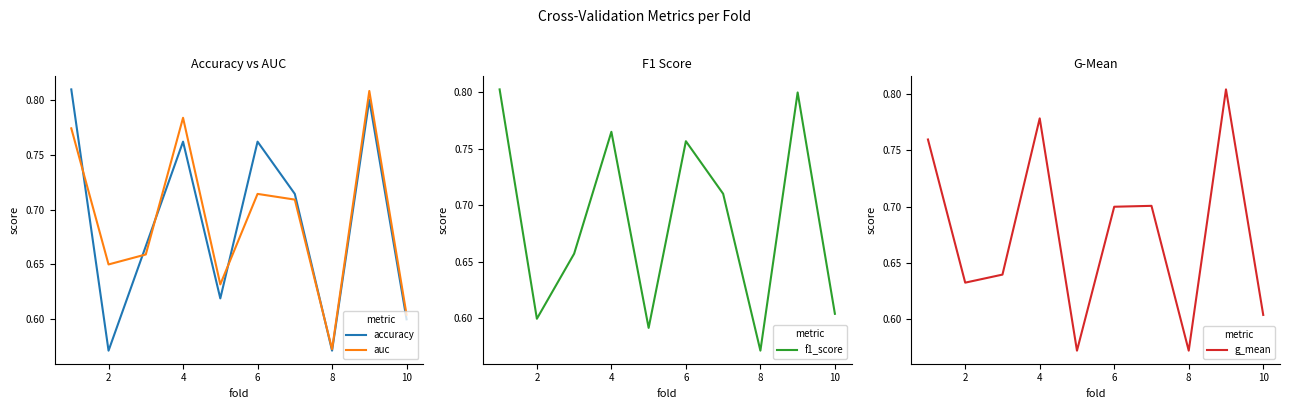

True or false: f1_score has more than 1 interior local peaks.

True